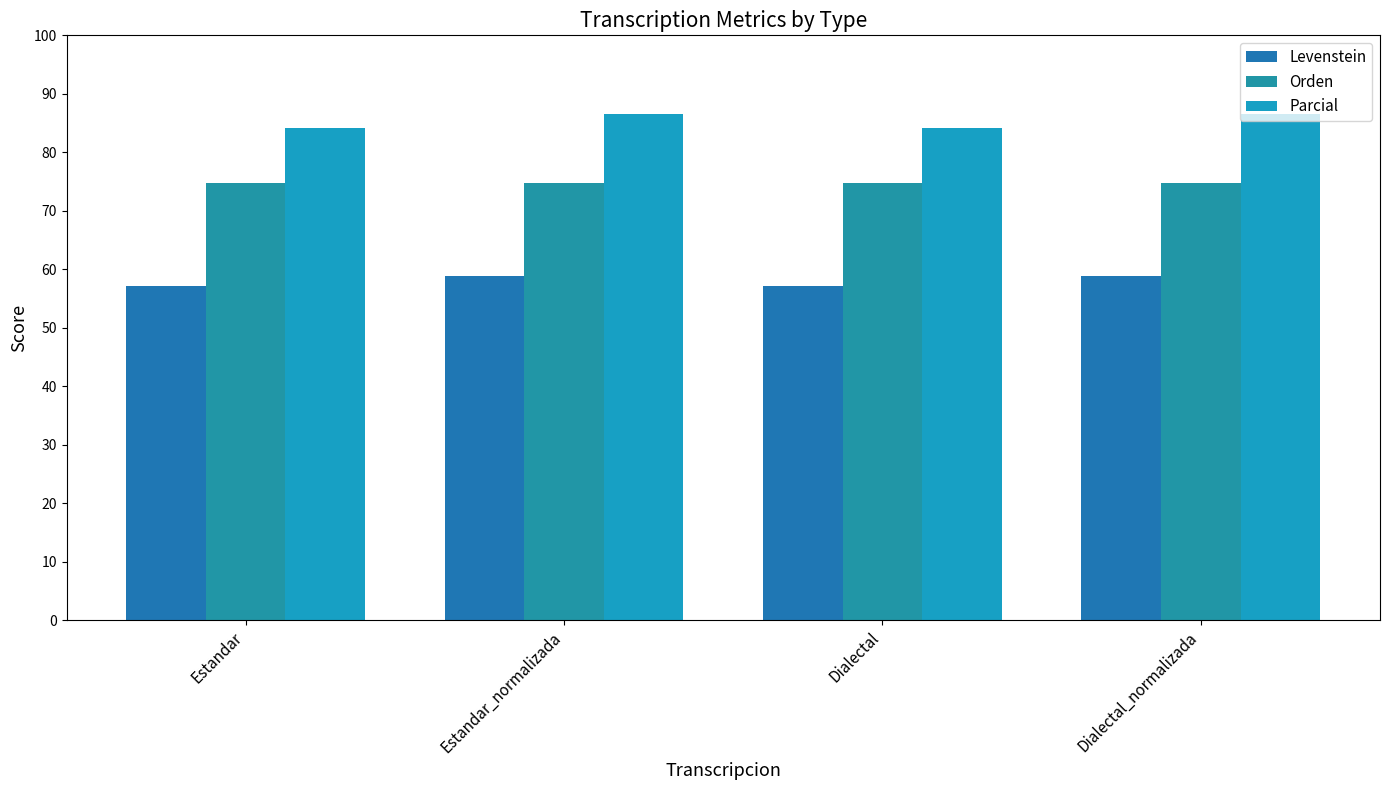

How many categories are shown in the chart?

4